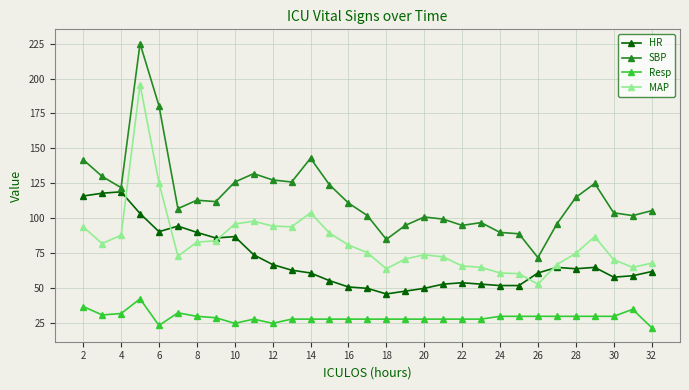

What is the highest value of the Resp series?

42.5